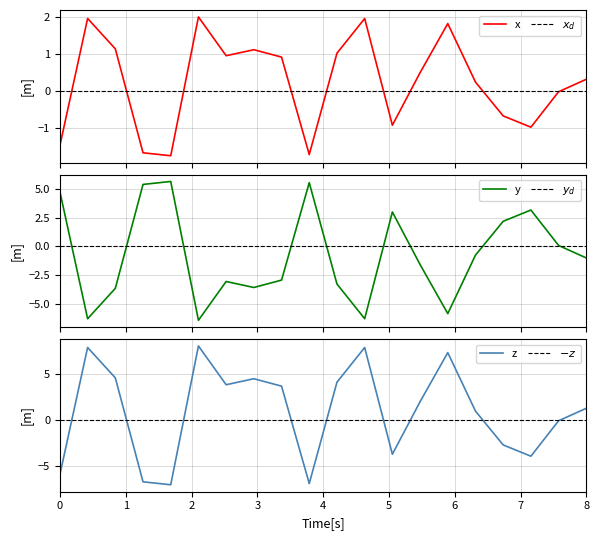

Does the chart have visible grid lines?

Yes